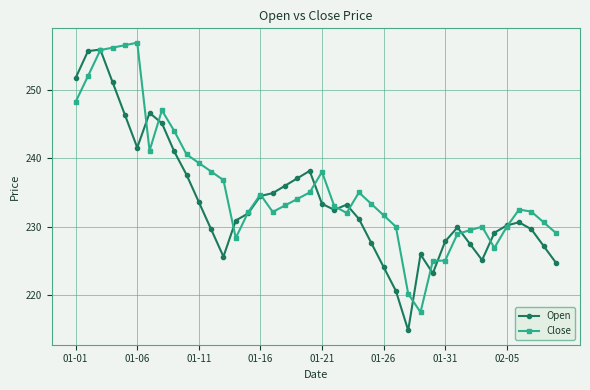

True or false: Close has more than 0 points higher than both neighbors.

True